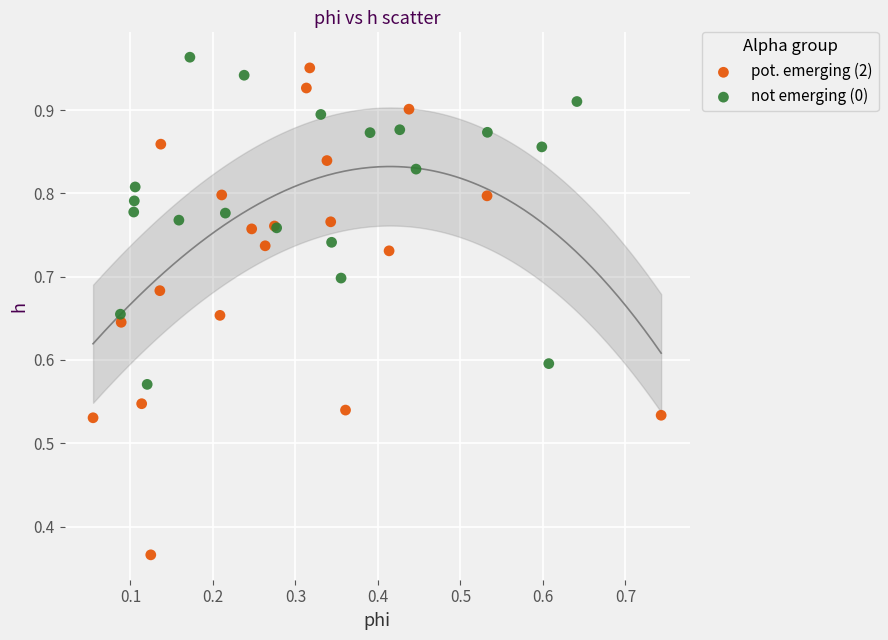

Which series contains the lowest Y value?

pot. emerging (2)